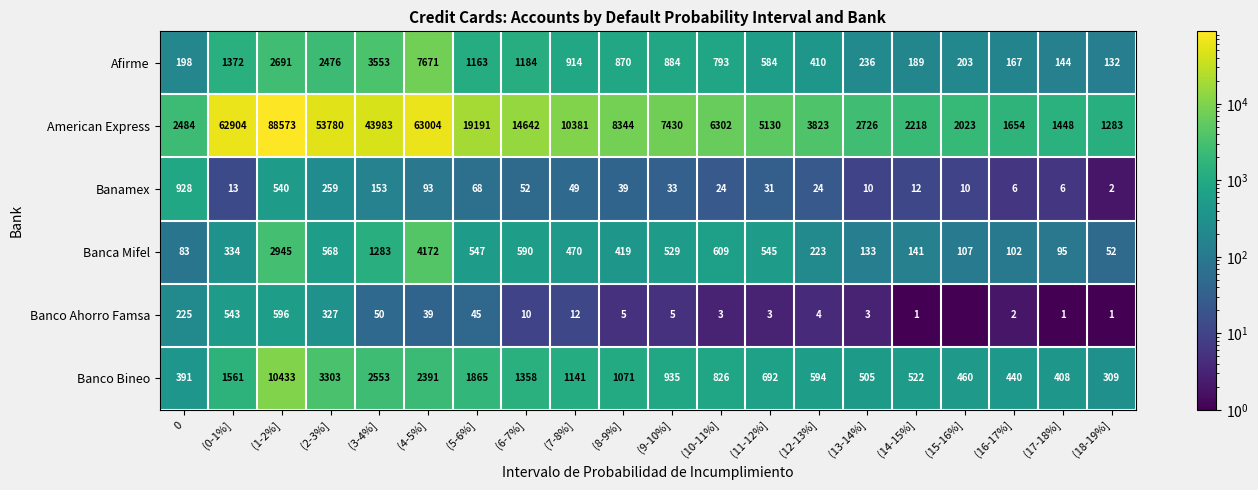

Is the value of Banco Bineo at (13-14%] greater than the value of Banamex at (13-14%]?

Yes